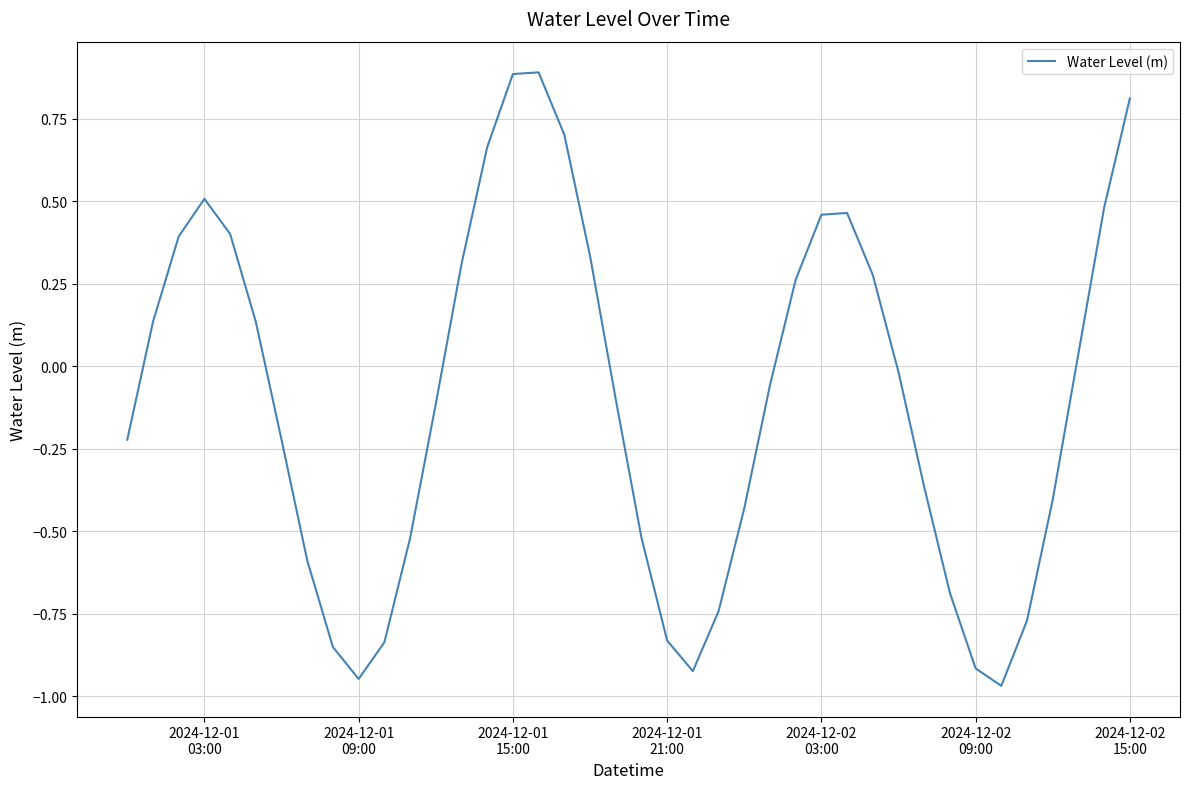

What is the difference between the maximum and minimum values?

1.9